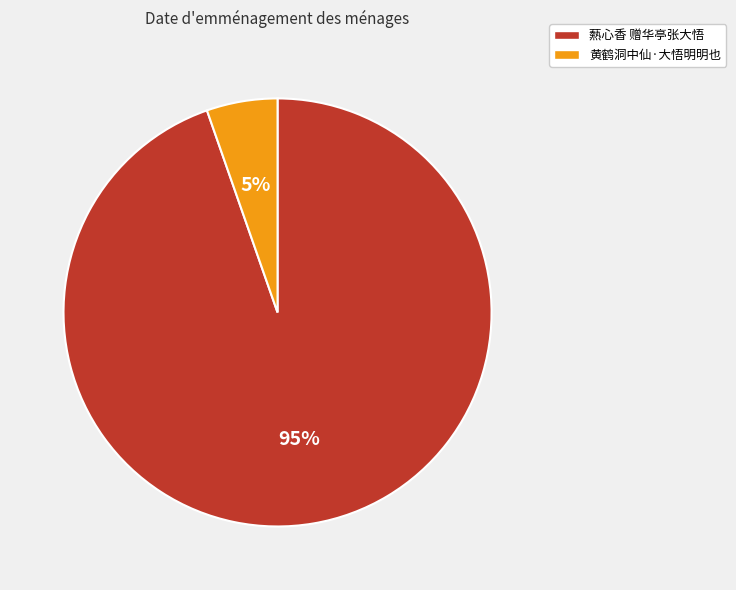

Combined, do 黄鹤洞中仙·大悟明明也 and 爇心香 赠华亭张大悟 account for over 50%?

Yes